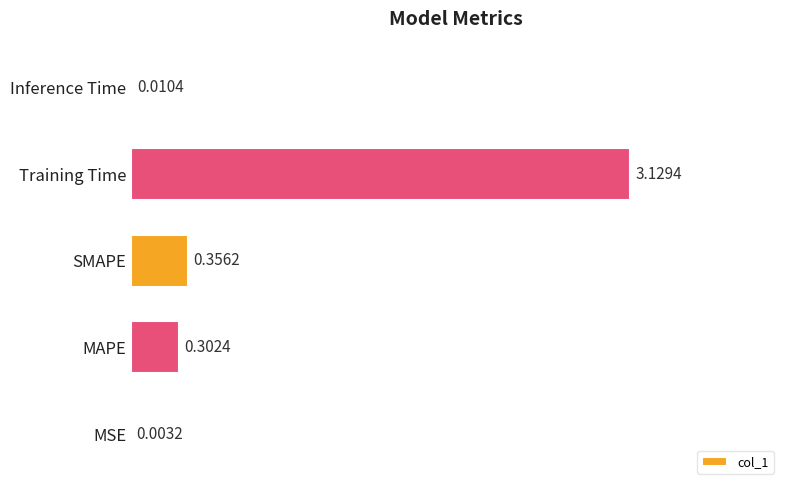

What is the sum of all values?

3.8